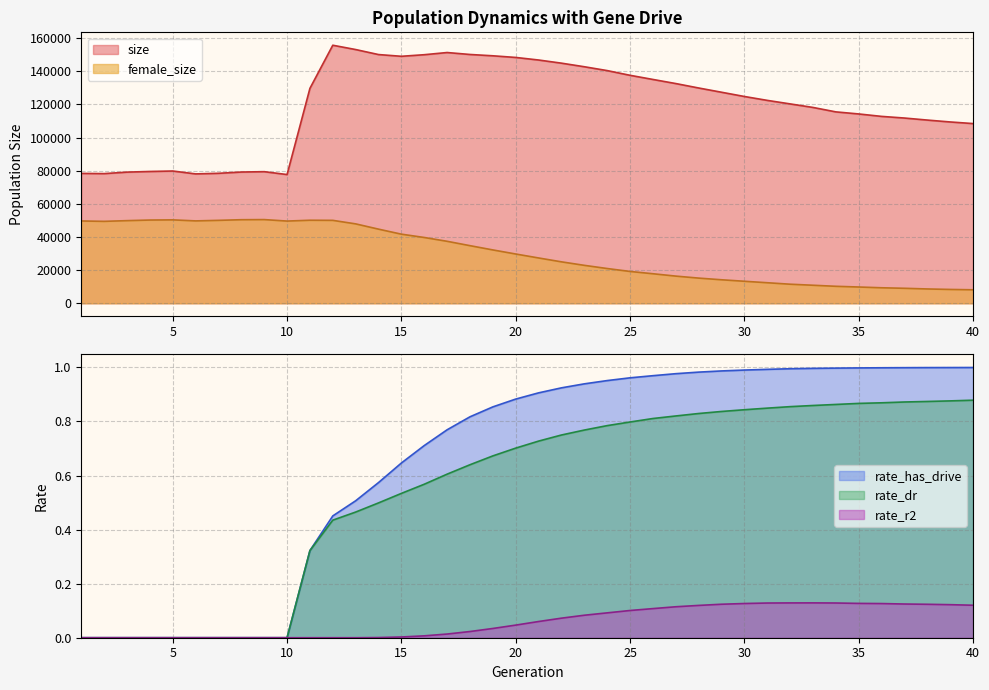

Reading right to left, what are all the values shown in this chart?

size: 108461.0	109433.0	110570.0	111800.0	112794.0	114263.0	115516.0	118198.0	120332.0	122461.0	124808.0	127372.0	129935.0	132615.0	135089.0	137592.0	140436.0	142760.0	144921.0	146822.0	148370.0	149365.0	150162.0	151338.0	150021.0	149065.0	150113.0	153137.0	155740.0	129713.0	77692.0	79426.0	79206.0	78439.0	78080.0	79823.0	79545.0	79154.0	78252.0	78382.0
female_size: 8136.0	8345.0	8636.0	9038.0	9352.0	9812.0	10242.0	10875.0	11503.0	12395.0	13278.0	14181.0	15188.0	16397.0	17820.0	19202.0	20971.0	22891.0	25003.0	27344.0	29730.0	32195.0	34765.0	37400.0	39701.0	41704.0	44736.0	47917.0	50042.0	50113.0	49612.0	50503.0	50431.0	50043.0	49716.0	50336.0	50229.0	49869.0	49442.0	49671.0
rate_dr: 0.9	0.9	0.9	0.9	0.9	0.9	0.9	0.9	0.9	0.8	0.8	0.8	0.8	0.8	0.8	0.8	0.8	0.8	0.7	0.7	0.7	0.7	0.6	0.6	0.6	0.5	0.5	0.5	0.4	0.3	0.0	0.0	0.0	0.0	0.0	0.0	0.0	0.0	0.0	0.0
rate_r2: 0.1	0.1	0.1	0.1	0.1	0.1	0.1	0.1	0.1	0.1	0.1	0.1	0.1	0.1	0.1	0.1	0.1	0.1	0.1	0.1	0.0	0.0	0.0	0.0	0.0	0.0	0.0	0.0	0.0	0.0	0.0	0.0	0.0	0.0	0.0	0.0	0.0	0.0	0.0	0.0
rate_has_drive: 1.0	1.0	1.0	1.0	1.0	1.0	1.0	1.0	1.0	1.0	1.0	1.0	1.0	1.0	1.0	1.0	1.0	0.9	0.9	0.9	0.9	0.9	0.8	0.8	0.7	0.6	0.6	0.5	0.5	0.3	0.0	0.0	0.0	0.0	0.0	0.0	0.0	0.0	0.0	0.0